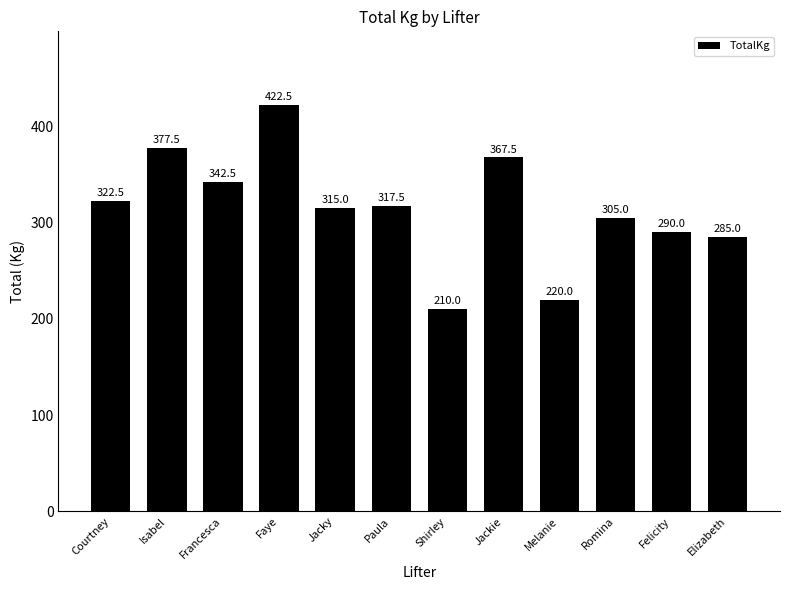

True or false: the data shows 342.5 at Francesca.

True